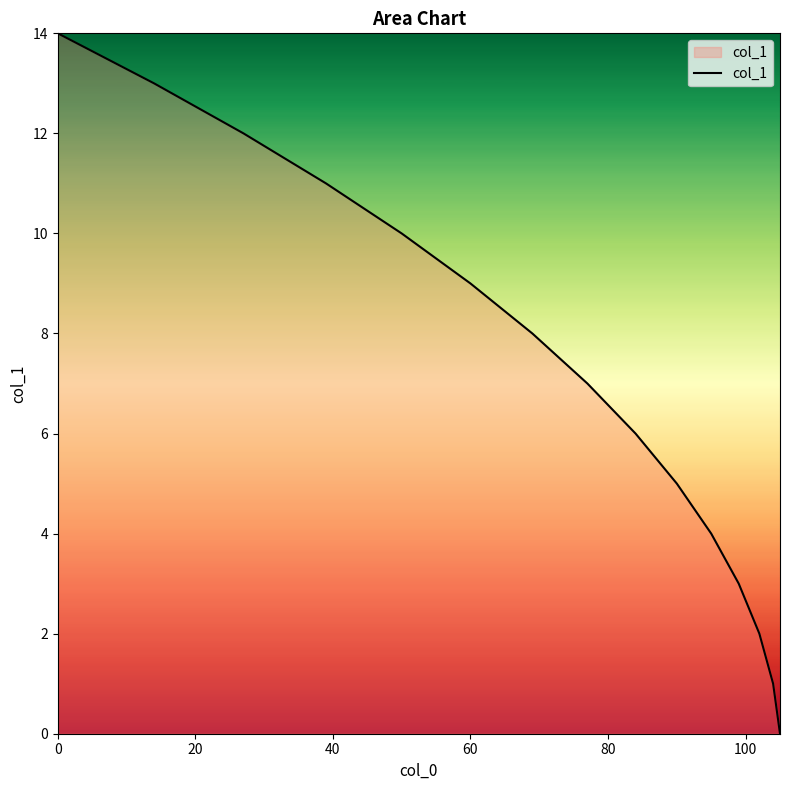

Count the number of categories in the chart.

15